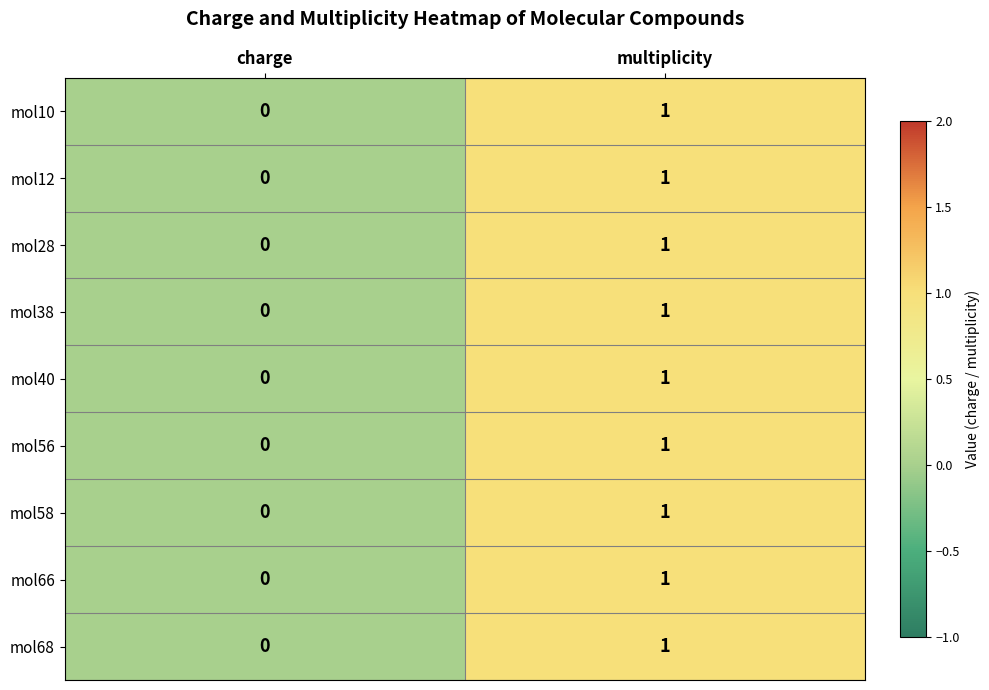

At which category is the sum across all series the highest?

multiplicity